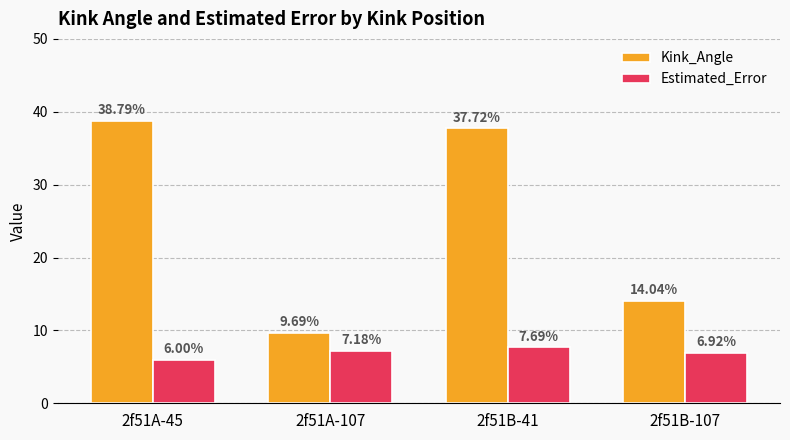

At which category is the sum across all series the highest?

2f51B-41